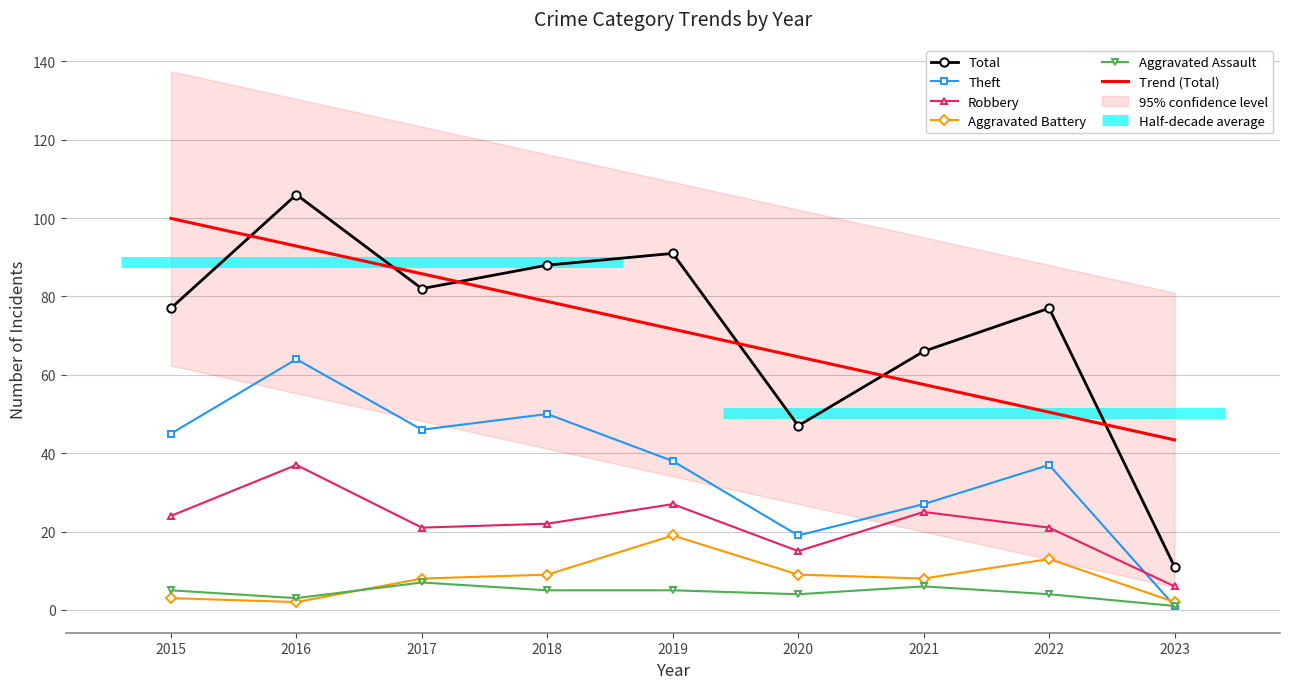

How many categories are shown in the chart?

9